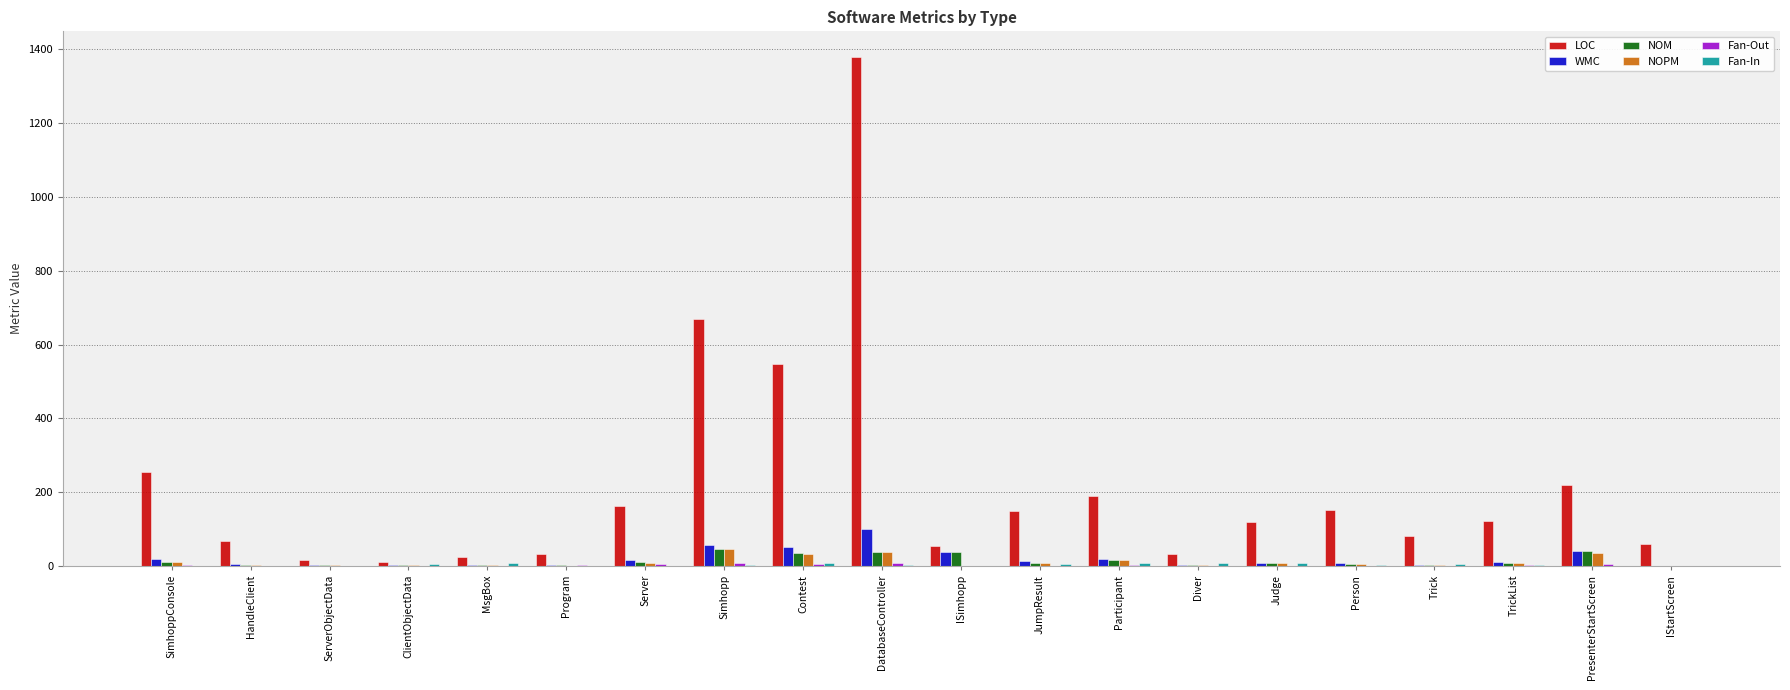

At which category does the chart reach its peak across all series?

DatabaseController